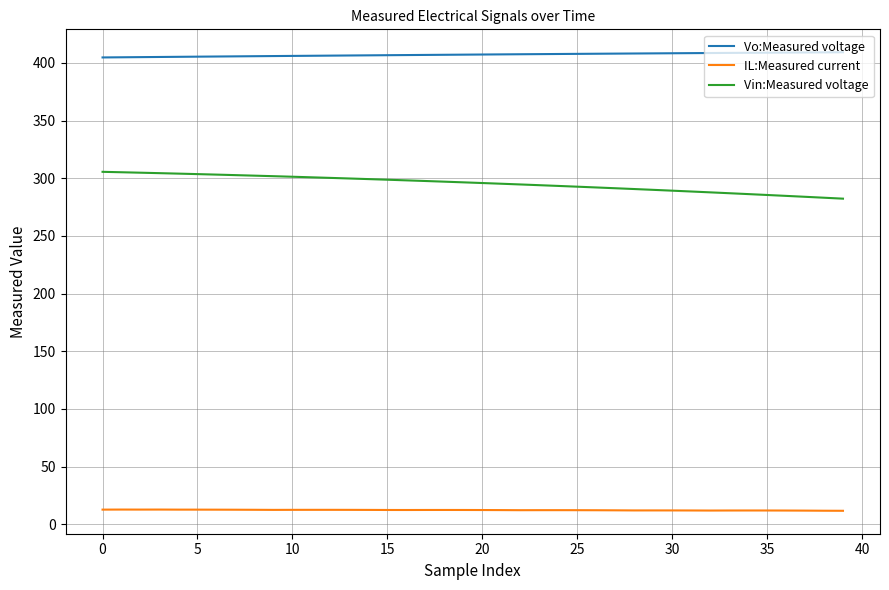

What is the highest value of the Vin:Measured voltage series?

305.6